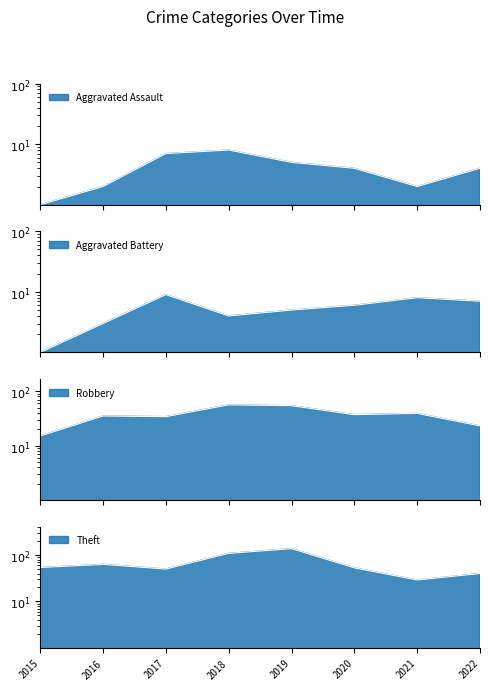

Reading right to left, transcribe all the data shown in this chart.

Aggravated Assault: 2022=4	2021=2	2020=4	2019=5	2018=8	2017=7	2016=2	2015=1
Aggravated Battery: 2022=7	2021=8	2020=6	2019=5	2018=4	2017=9	2016=3	2015=1
Robbery: 2022=23	2021=39	2020=37	2019=54	2018=56	2017=34	2016=35	2015=15
Theft: 2022=40	2021=29	2020=53	2019=138	2018=109	2017=50	2016=63	2015=54